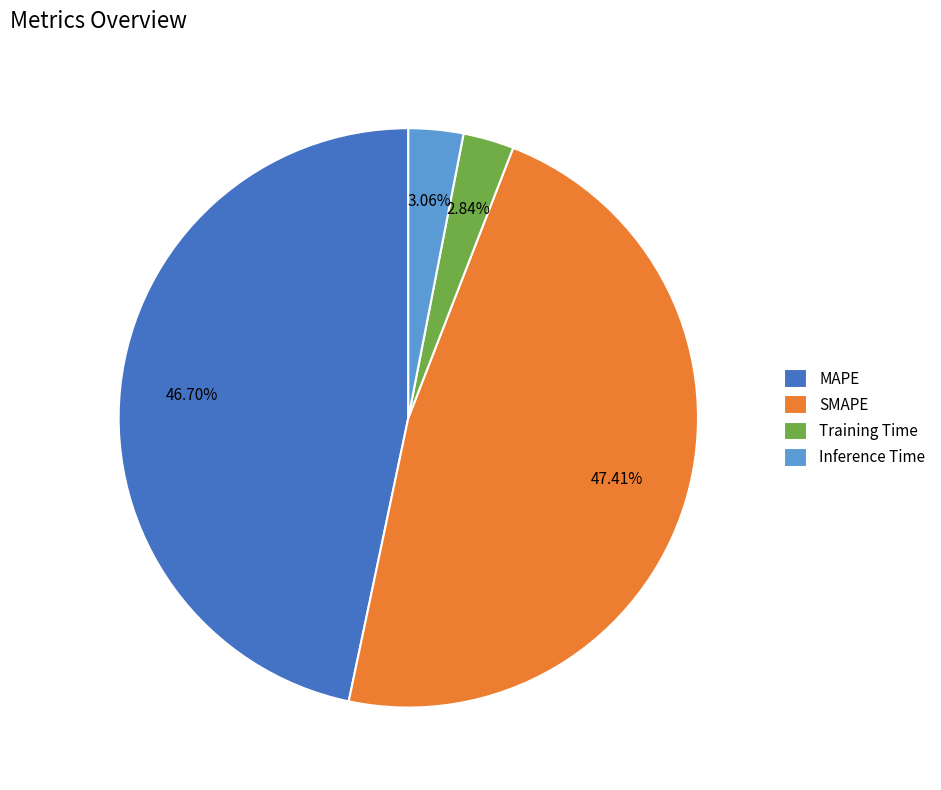

Does any single category account for the majority?

No